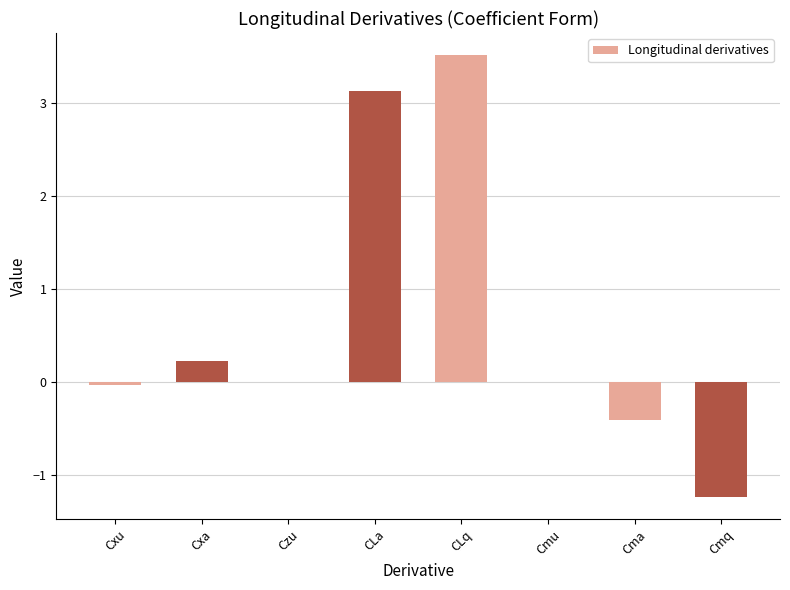

Read the value at CLa.

3.1